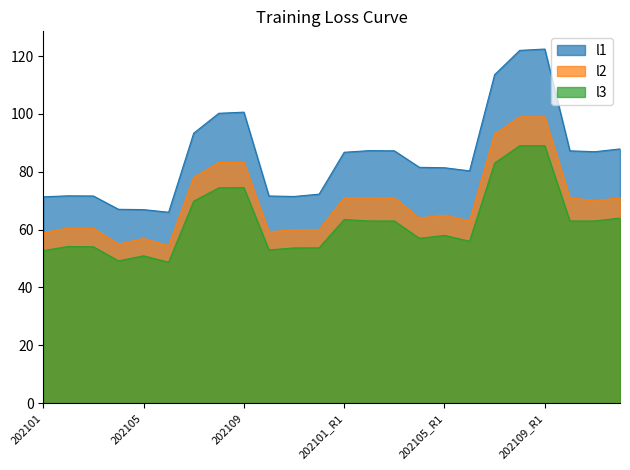

True or false: l2 and l3 cross at least once.

False